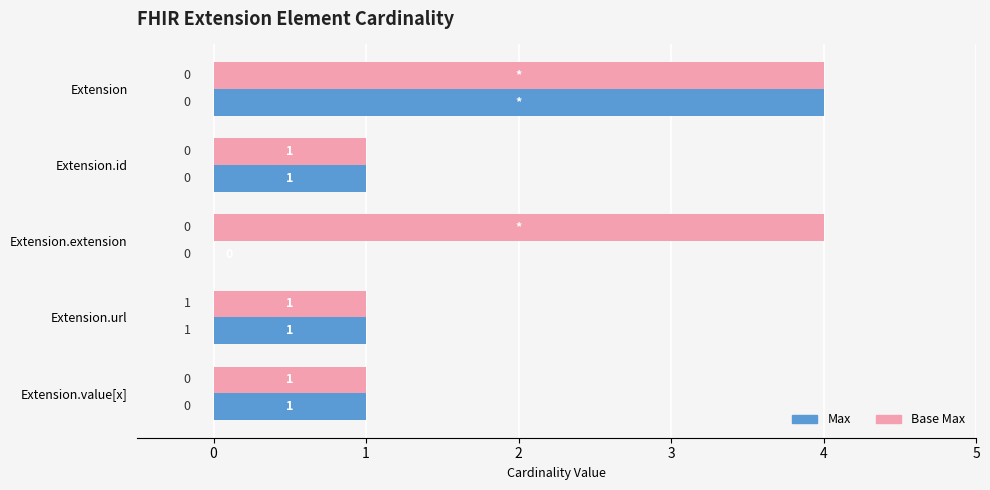

What is the total value across all series at Extension.extension?

4